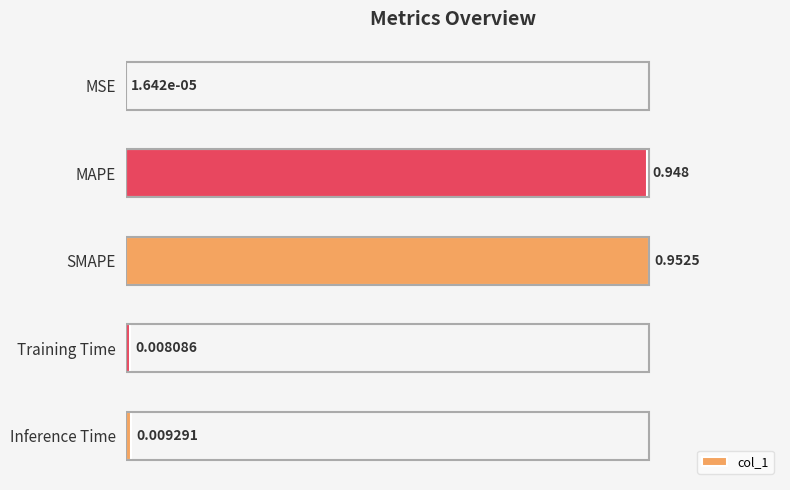

Which category has the highest value across all series?

SMAPE